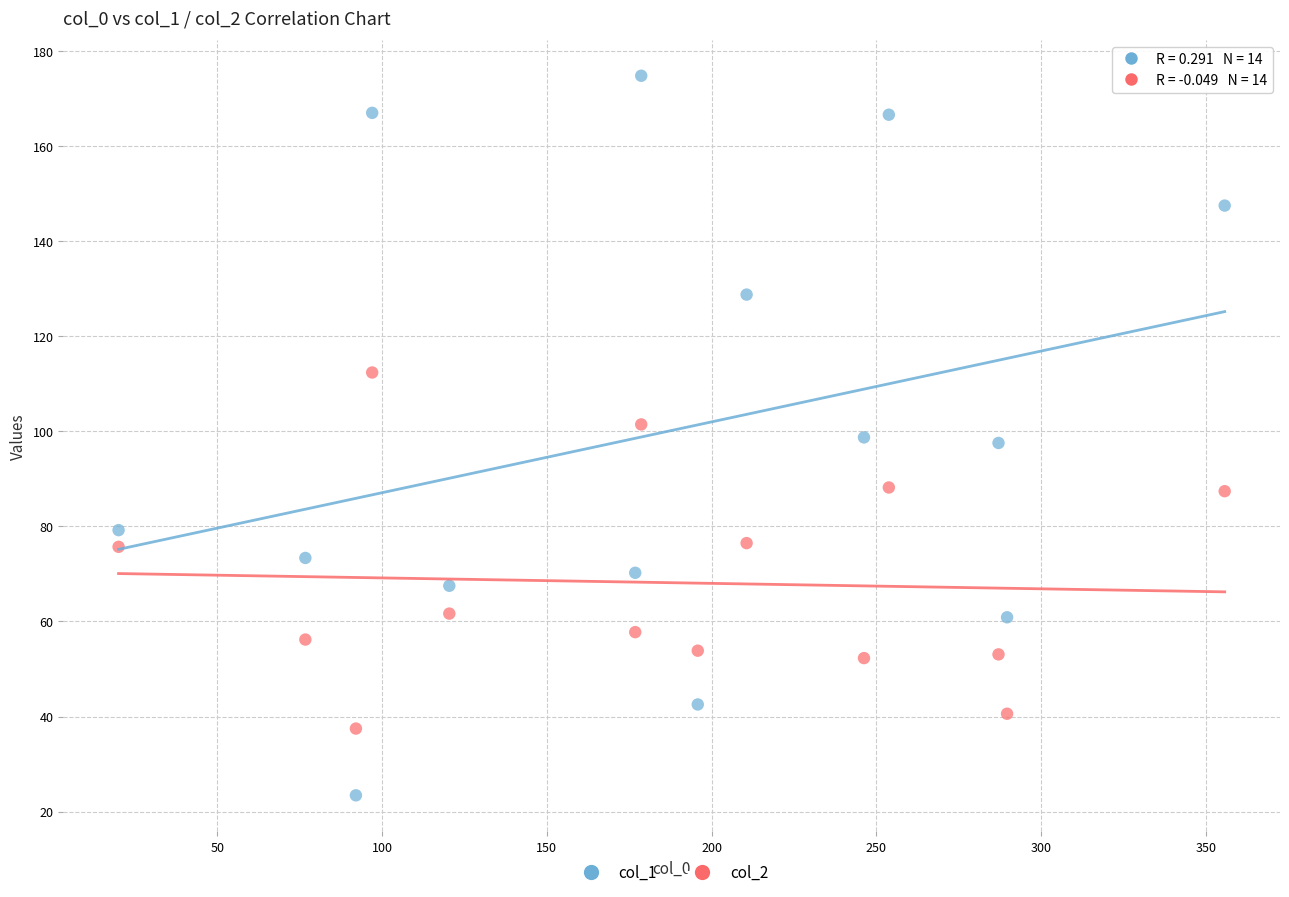

Which series has the largest Y range (max minus min)?

col_1